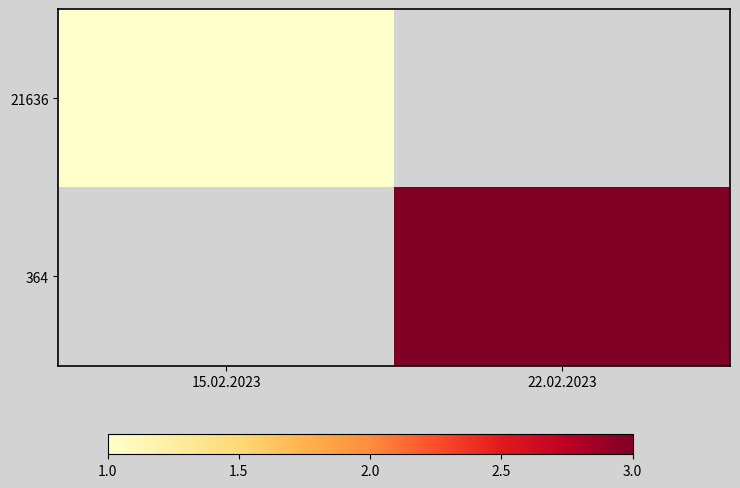

True or false: 364 has a value of 4.9 at 22.02.2023.

False